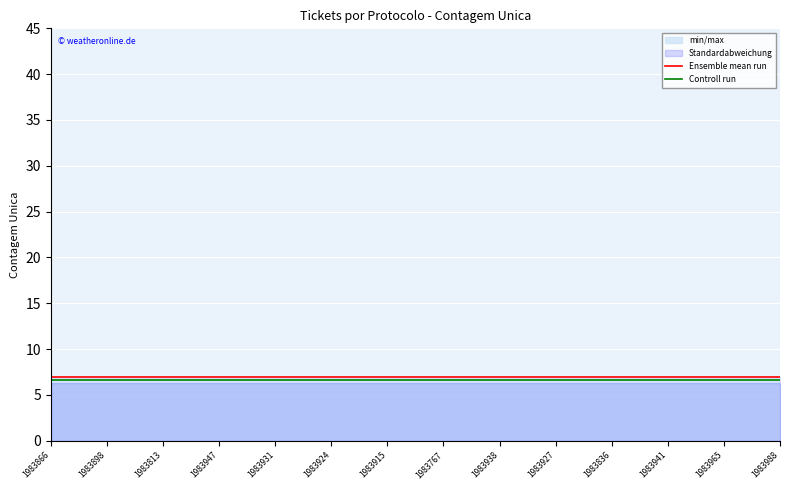

What is the sum of the Controll run values at 1983898 and 1983947?

13.3